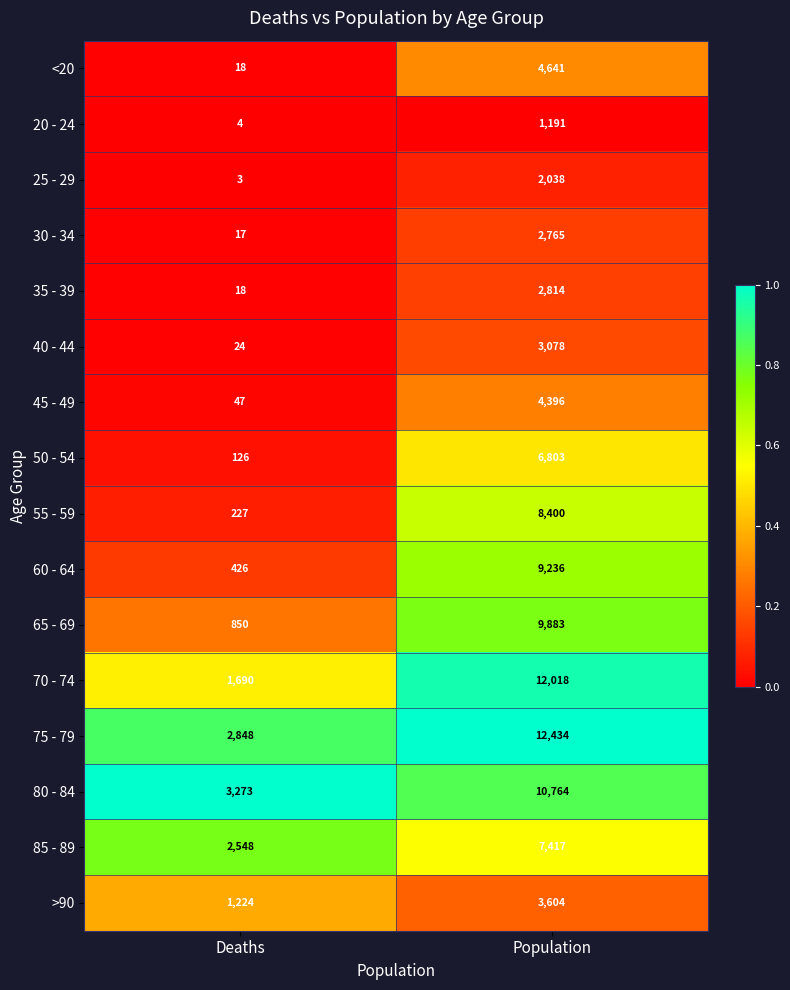

What is the greatest value displayed?

12434